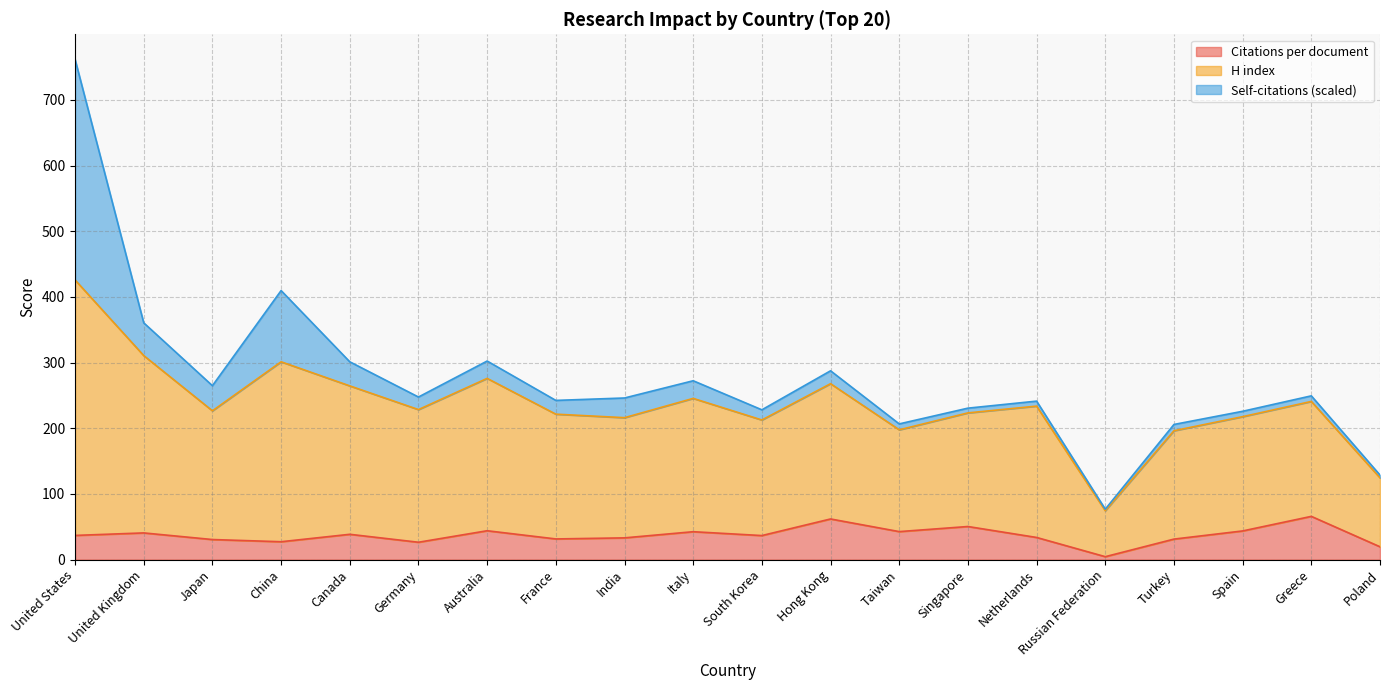

True or false: Citations per document and H index intersect in this chart.

False